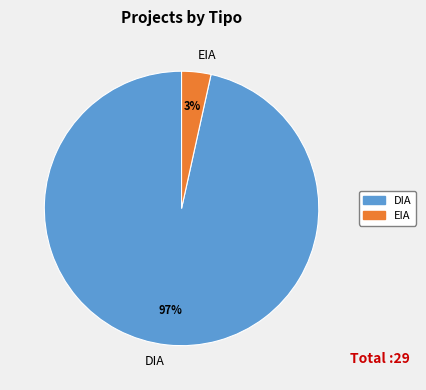

To the nearest percent, what is the combined percentage of DIA and EIA?

100%